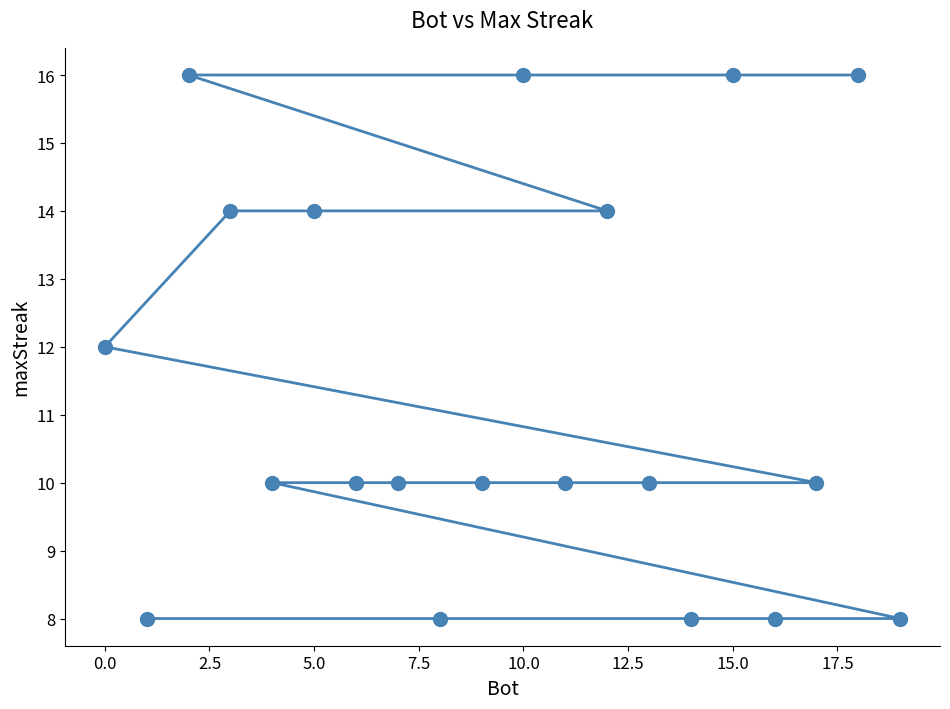

What is the value of the 18th point from the left?

8